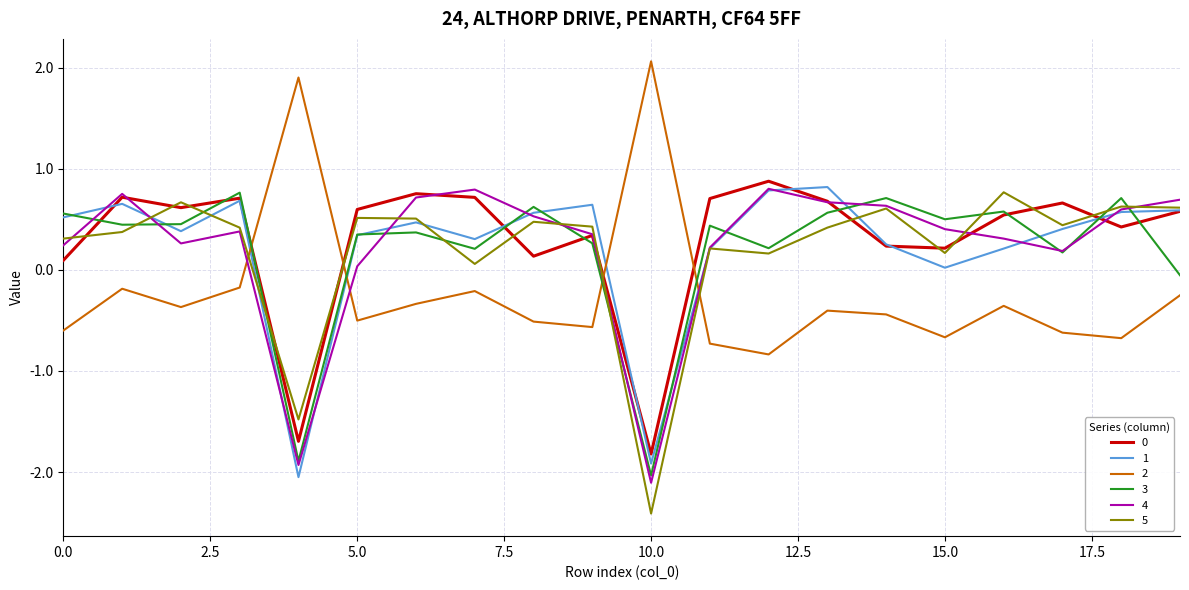

What is the average value of the 4 series?

0.2